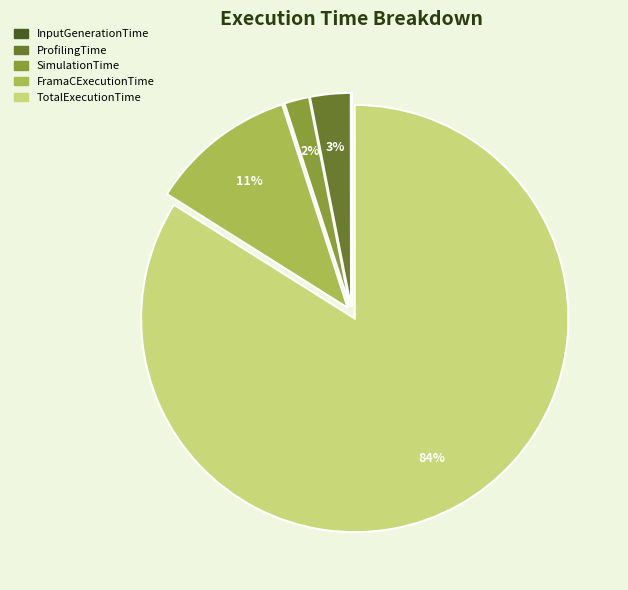

The SimulationTime slice represents 8% of the pie. True or false?

False